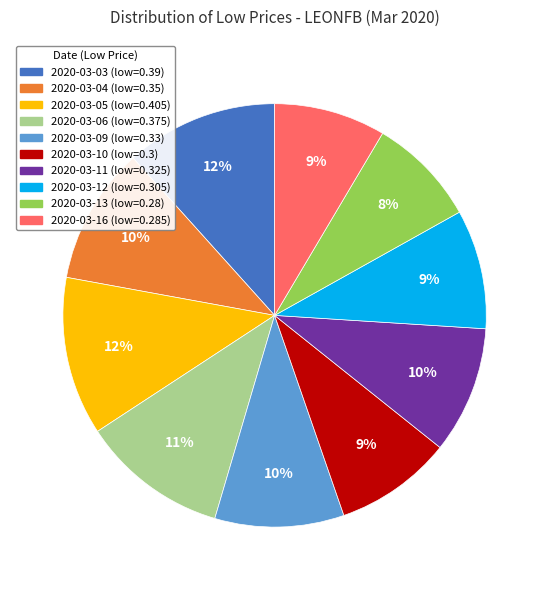

How many slices are in this pie chart?

10